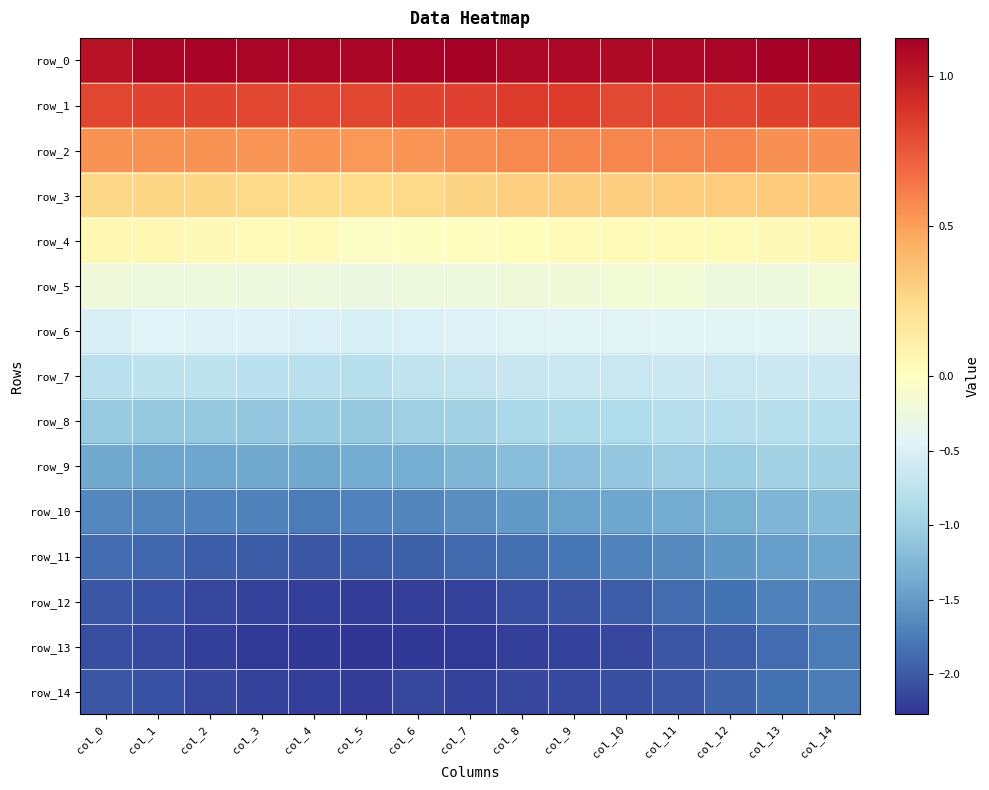

At which category is the sum across all series the highest?

col_14